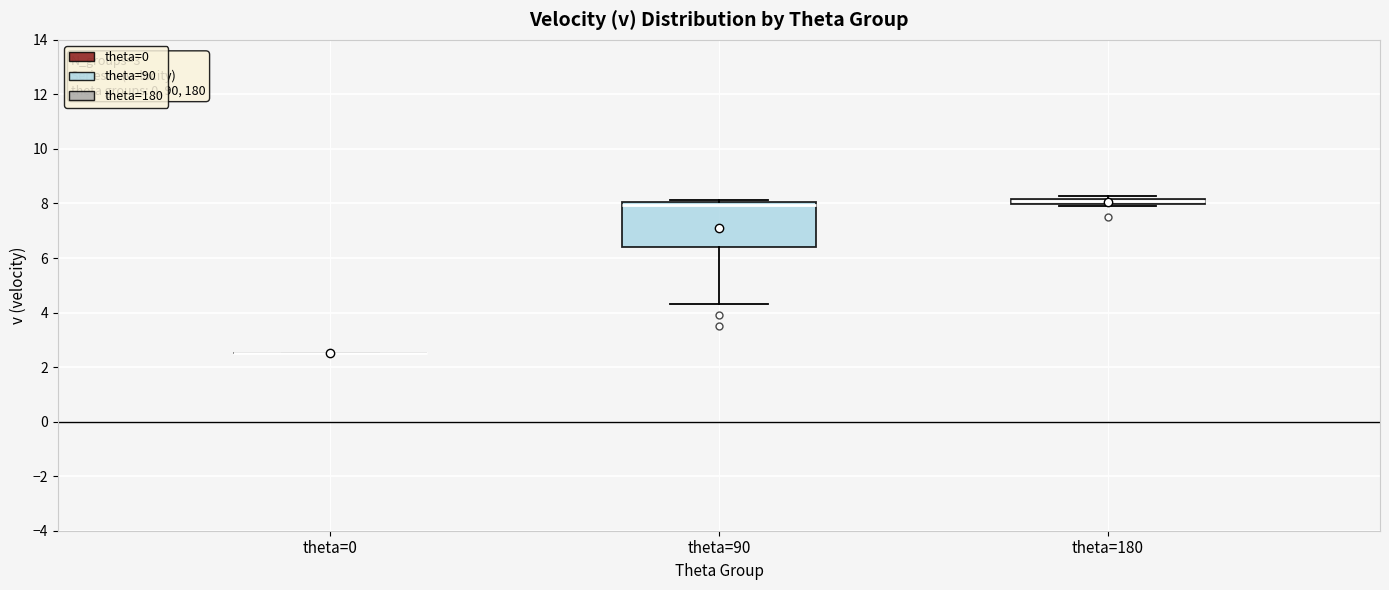

Which box is the tallest, from its lower edge to its upper edge?

theta=90